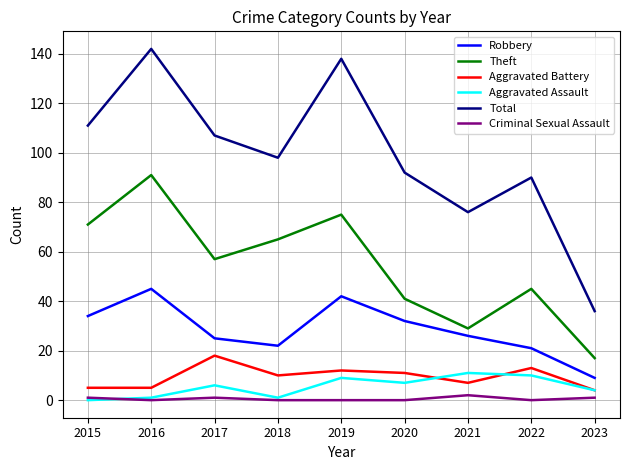

True or false: Aggravated Battery and Theft intersect in this chart.

False